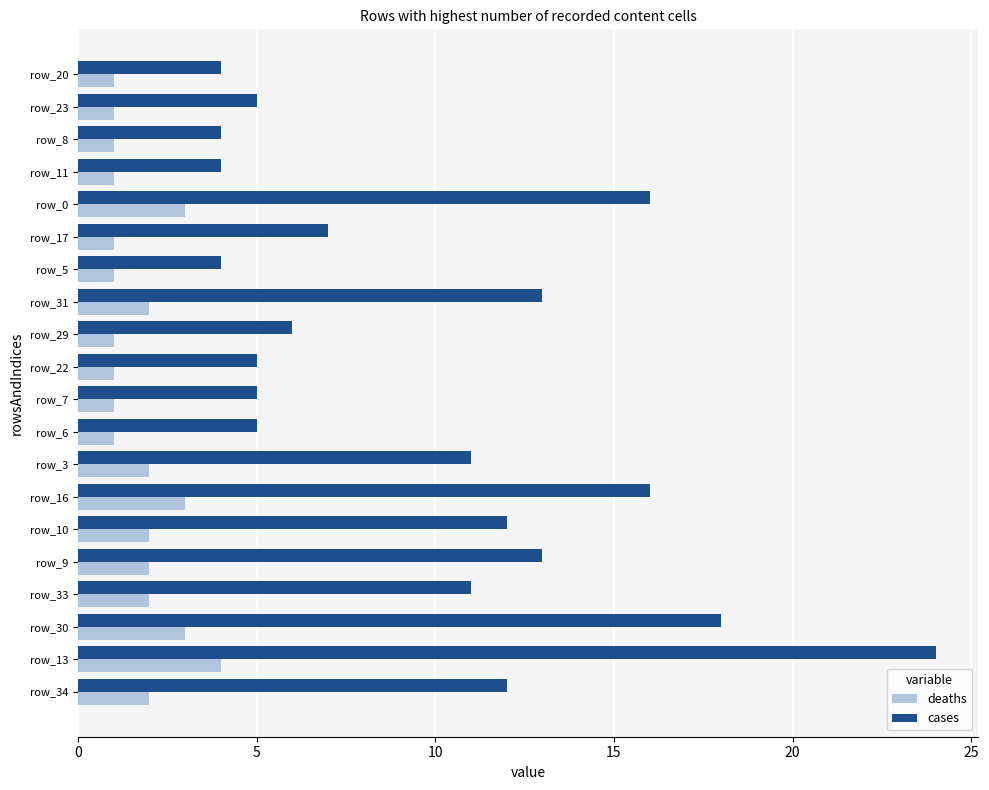

Count the number of data series in this chart.

2